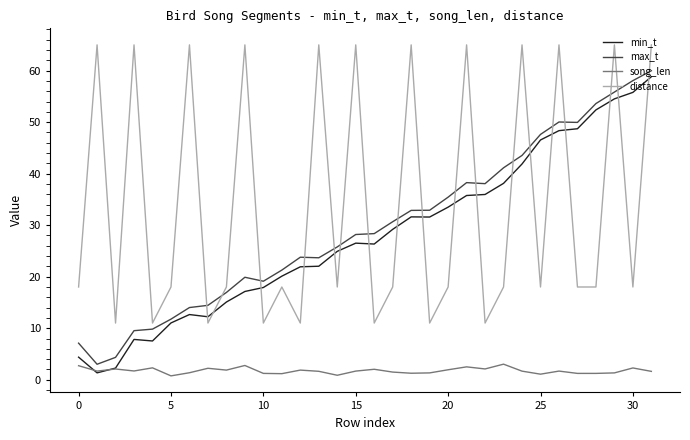

What is the maximum value shown in the chart?

65.0